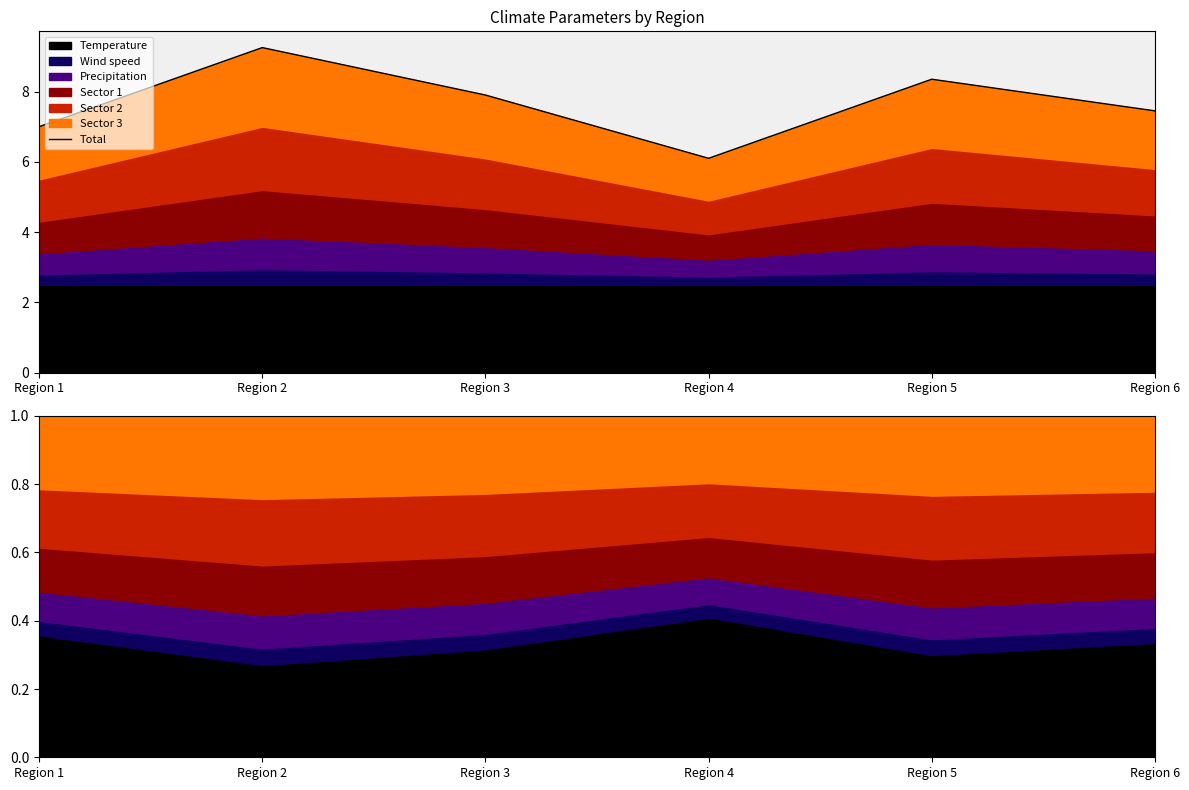

What is the difference between the values at Region 1 and Region 3?

0.9